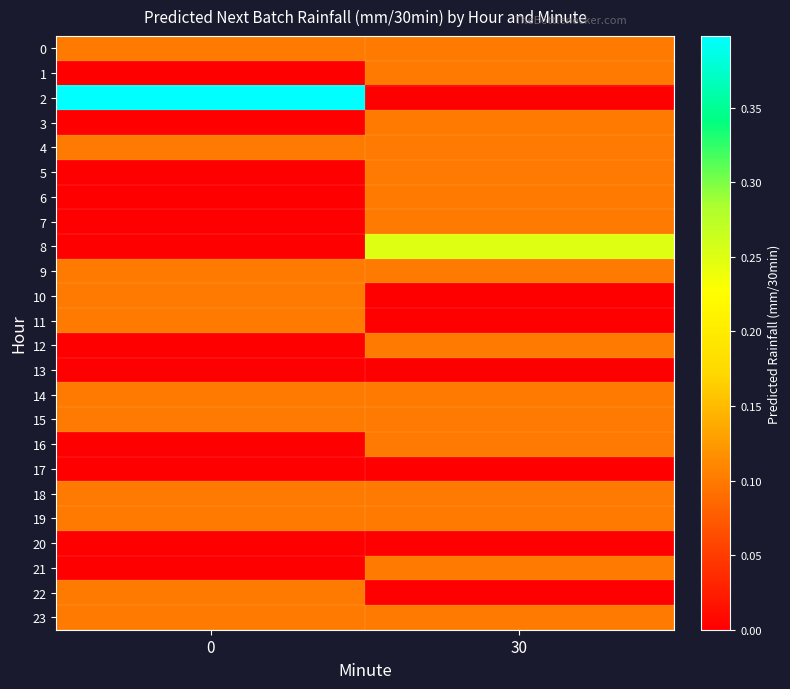

At 30, list the series in order from largest to smallest.

8, 1, 0, 3, 4, 23, 5, 6, 7, 21, 19, 9, 12, 15, 14, 18, 16, 2, 10, 11, 13, 17, 20, 22